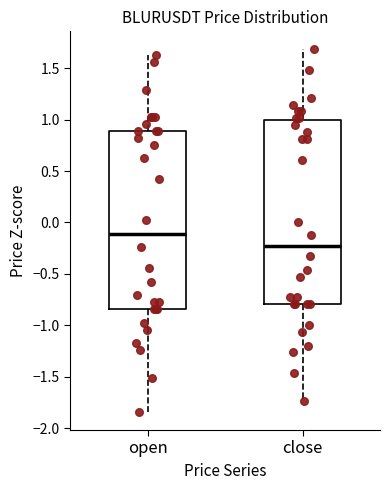

Which box's median line is the lowest?

close